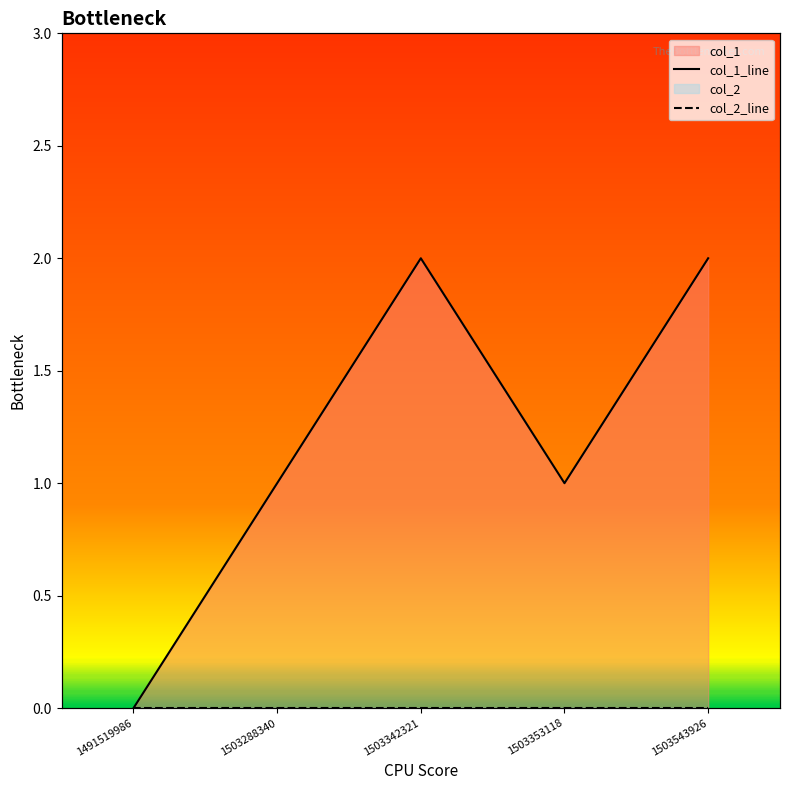

Reading right to left, what are all the values shown in this chart?

2	1	2	1	0